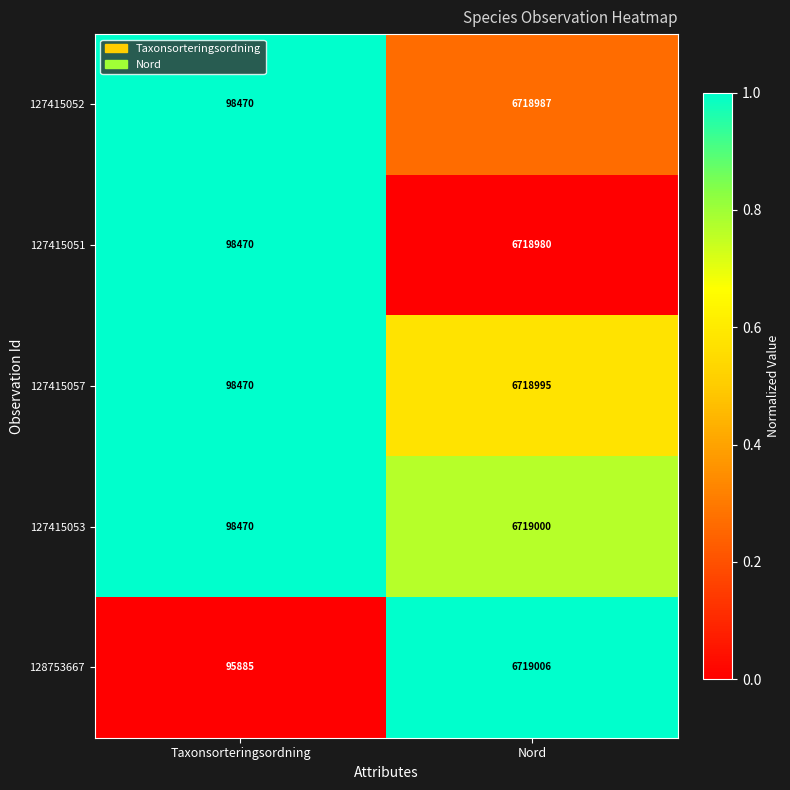

Reading left to right, list all the values displayed in this chart.

127415052: Taxonsorteringsordning=98470	Nord=6718987
127415051: Taxonsorteringsordning=98470	Nord=6718980
127415057: Taxonsorteringsordning=98470	Nord=6718995
127415053: Taxonsorteringsordning=98470	Nord=6719000
128753667: Taxonsorteringsordning=95885	Nord=6719006